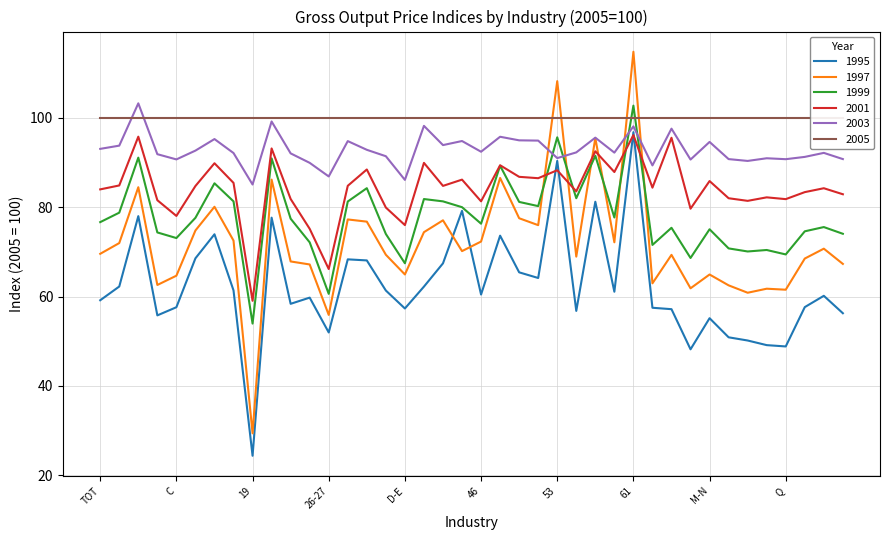

Is the value of GO_P2003 at J greater than the value of GO_P1999 at G?

Yes